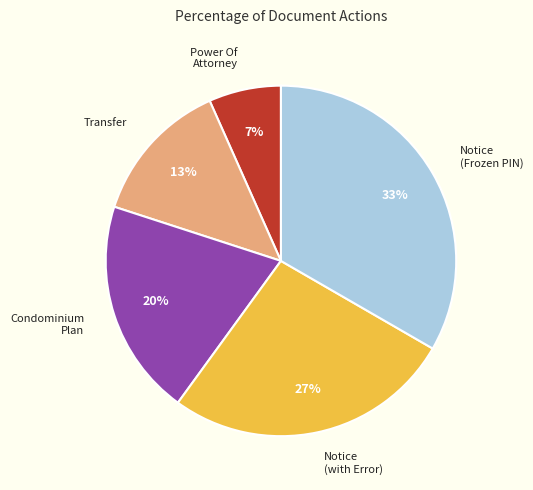

Between Power Of Attorney and Notice (with Error), which is larger?

Notice (with Error)